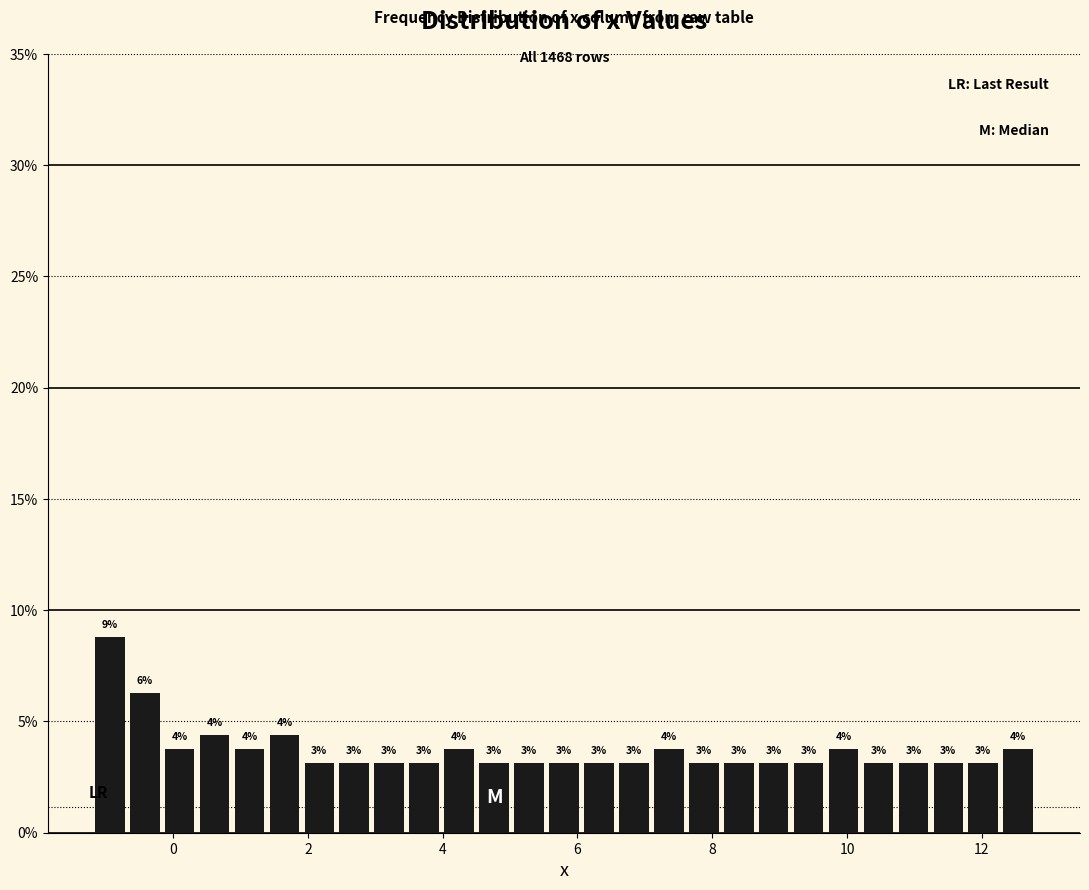

Around what value on the x-axis is the tallest bar? Give the approximate position of its centre, as read against the axis.

-1.0